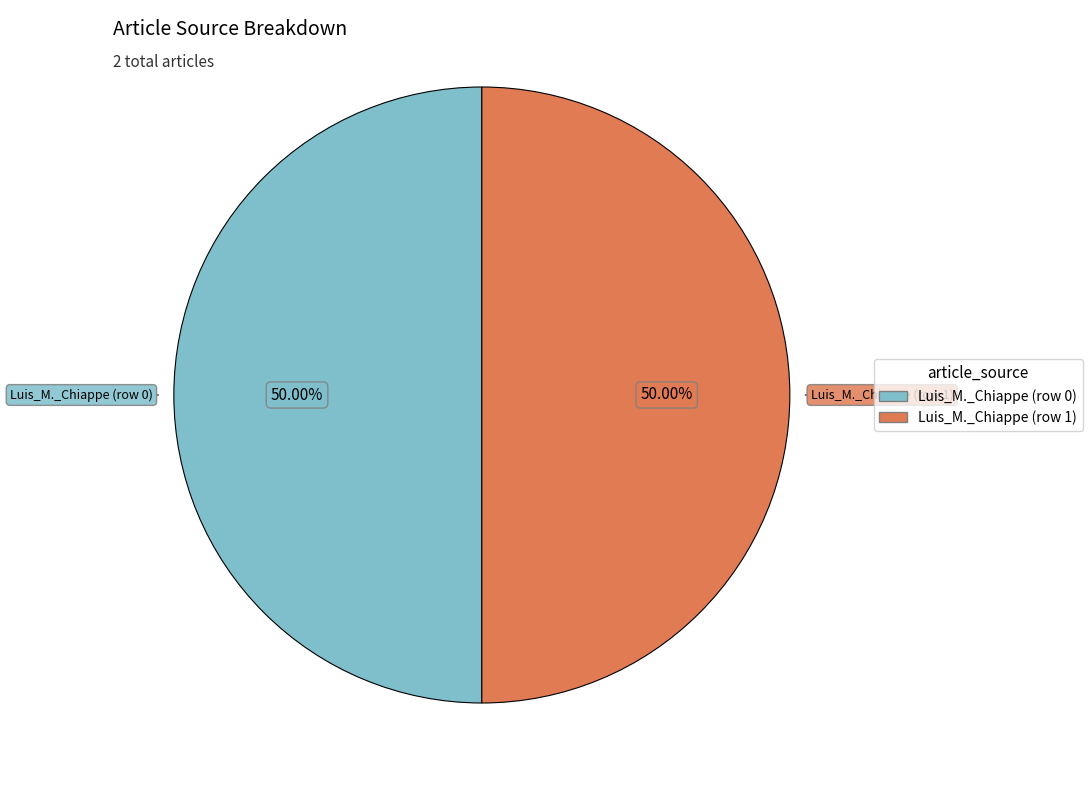

Combined, do Luis_M._Chiappe (row 1) and Luis_M._Chiappe (row 0) account for over 50%?

Yes